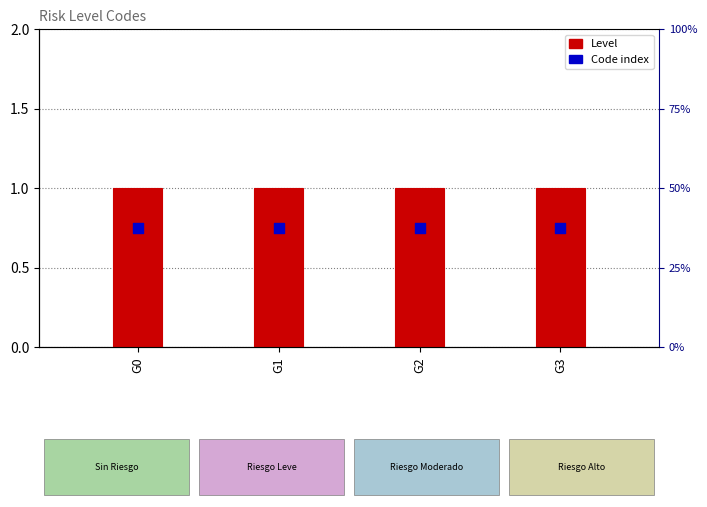

Is the value of Level at G1 greater than the value of Code index at G1?

Yes